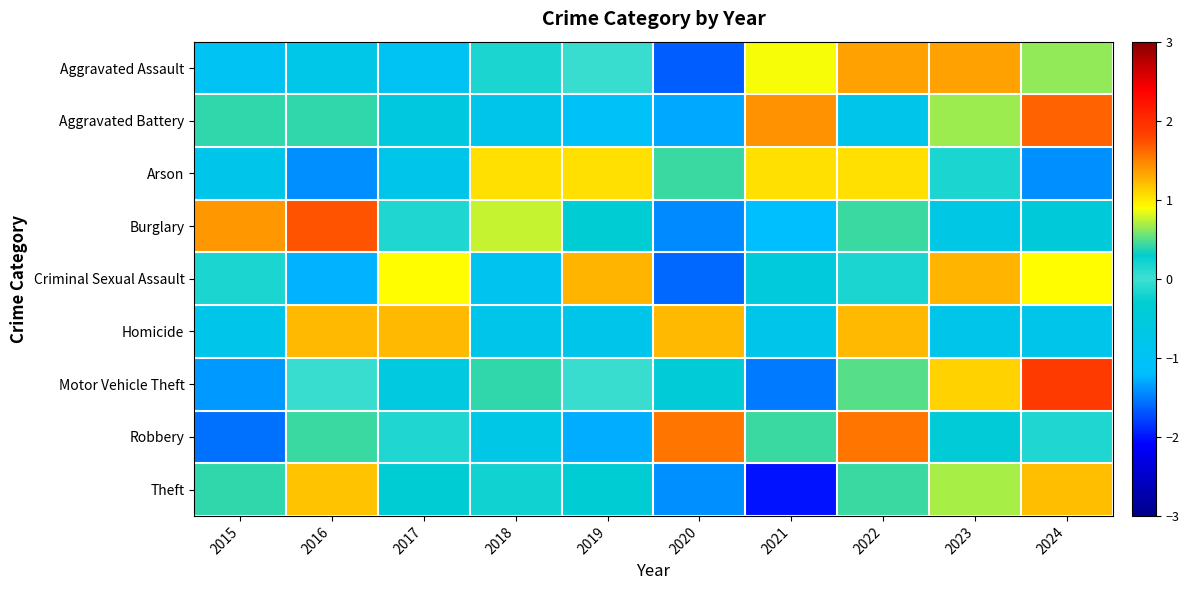

Reading left to right, what are all the values shown in this chart?

Aggravated Assault: 2015=-1.0	2016=-0.7	2017=-1.0	2018=0.2	2019=-0.0	2020=-1.7	2021=0.9	2022=1.3	2023=1.3	2024=0.6
Aggravated Battery: 2015=0.4	2016=0.4	2017=-0.6	2018=-0.8	2019=-1.1	2020=-1.3	2021=1.4	2022=-0.8	2023=0.7	2024=1.7
Arson: 2015=-0.8	2016=-1.4	2017=-0.8	2018=1.1	2019=1.1	2020=0.4	2021=1.1	2022=1.1	2023=-0.2	2024=-1.4
Burglary: 2015=1.4	2016=1.7	2017=-0.2	2018=0.8	2019=-0.3	2020=-1.4	2021=-1.2	2022=0.4	2023=-0.7	2024=-0.5
Criminal Sexual Assault: 2015=-0.2	2016=-1.2	2017=0.9	2018=-0.9	2019=1.2	2020=-1.6	2021=-0.5	2022=0.2	2023=1.2	2024=0.9
Homicide: 2015=-0.8	2016=1.2	2017=1.2	2018=-0.8	2019=-0.8	2020=1.2	2021=-0.8	2022=1.2	2023=-0.8	2024=-0.8
Motor Vehicle Theft: 2015=-1.4	2016=0.0	2017=-0.6	2018=0.4	2019=-0.0	2020=-0.4	2021=-1.5	2022=0.5	2023=1.1	2024=1.9
Robbery: 2015=-1.6	2016=0.4	2017=-0.1	2018=-0.7	2019=-1.3	2020=1.6	2021=0.4	2022=1.6	2023=-0.4	2024=0.1
Theft: 2015=0.4	2016=1.2	2017=-0.4	2018=0.2	2019=-0.3	2020=-1.4	2021=-2.0	2022=0.4	2023=0.7	2024=1.2